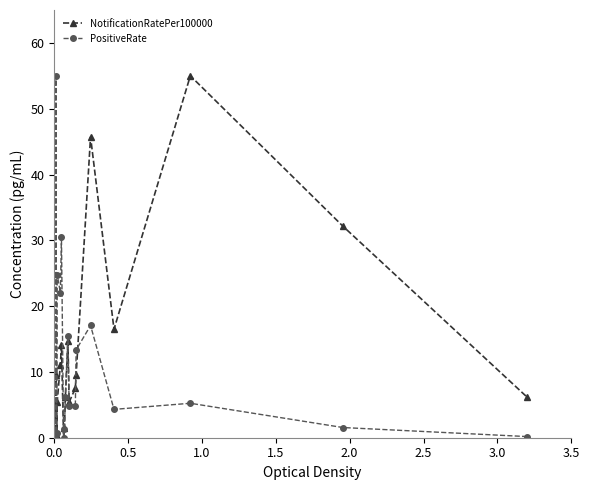

True or false: NotificationRatePer100000 and PositiveRate intersect in this chart.

True